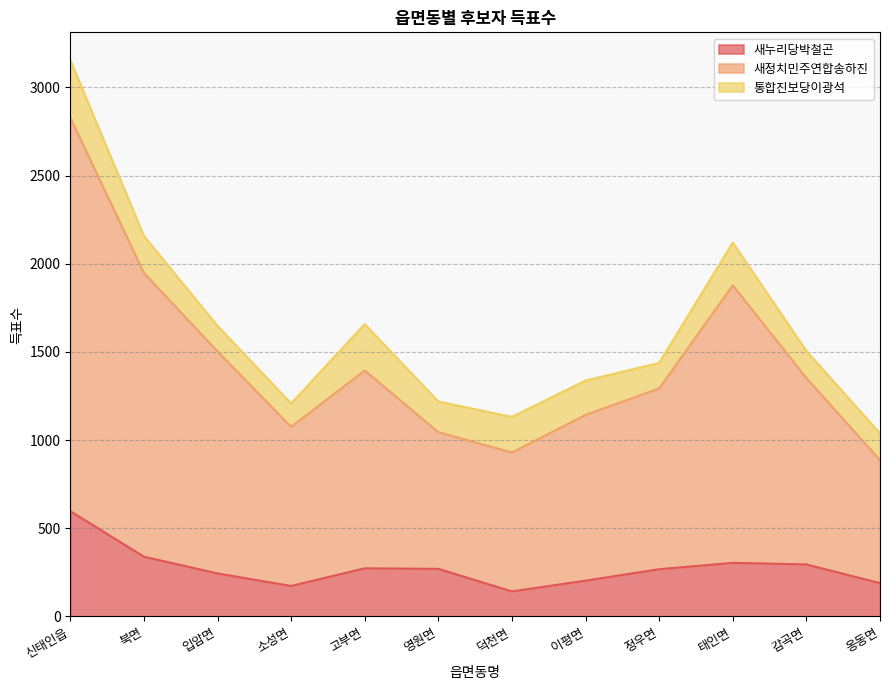

Count the number of categories in the chart.

12